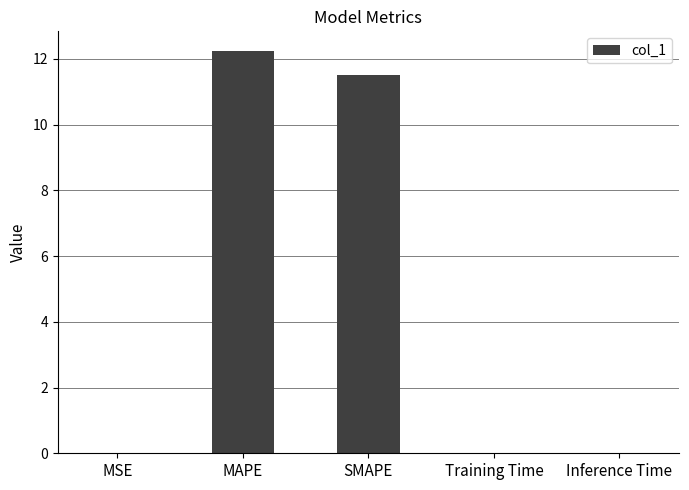

Which has a higher value, SMAPE or Inference Time?

SMAPE